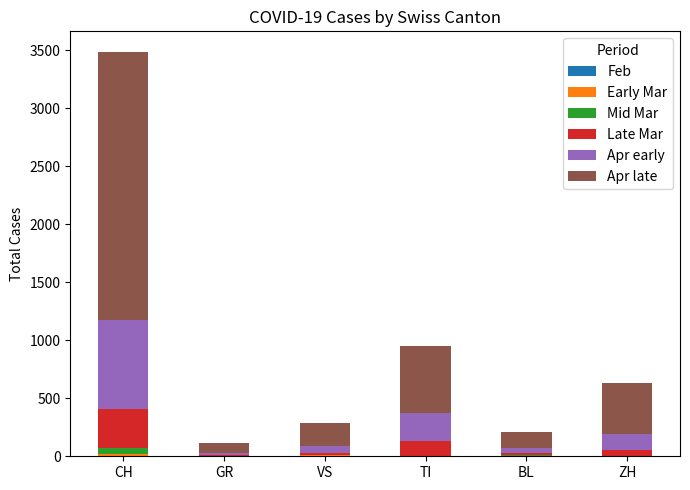

What is the total value across all series at TI?

953